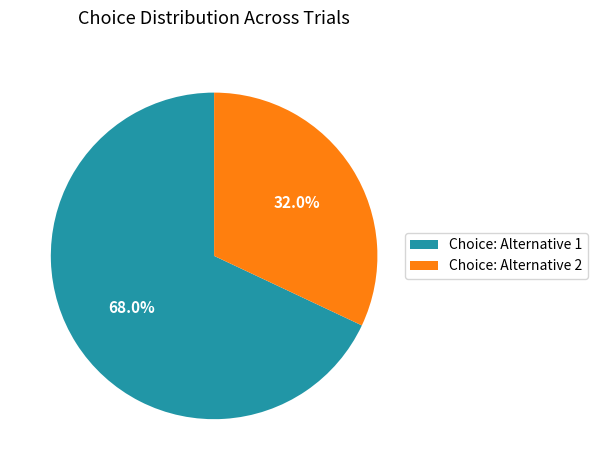

Between Choice: Alternative 2 and Choice: Alternative 1, which is larger?

Choice: Alternative 1